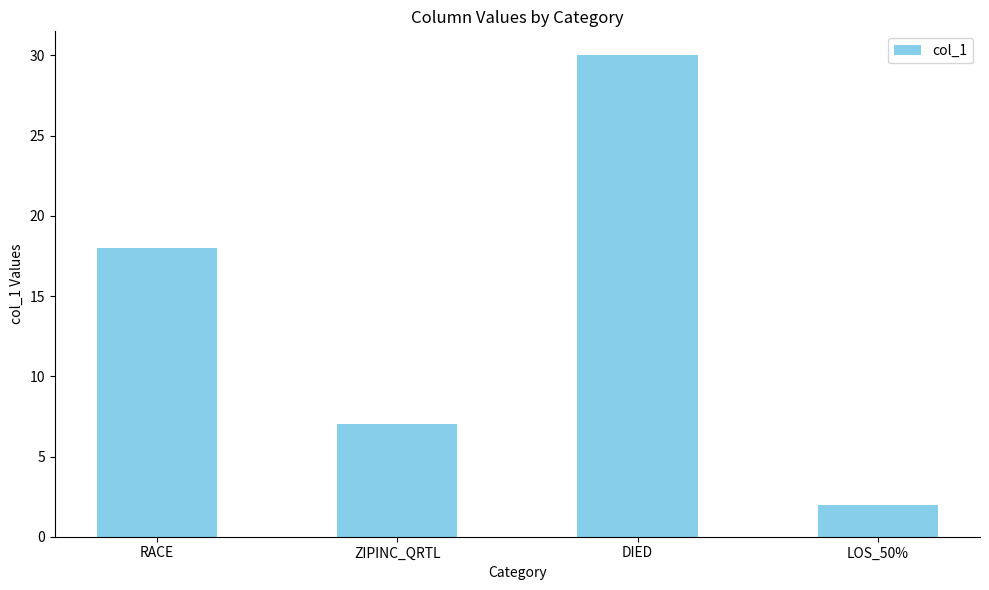

How many data points are less than 18?

2